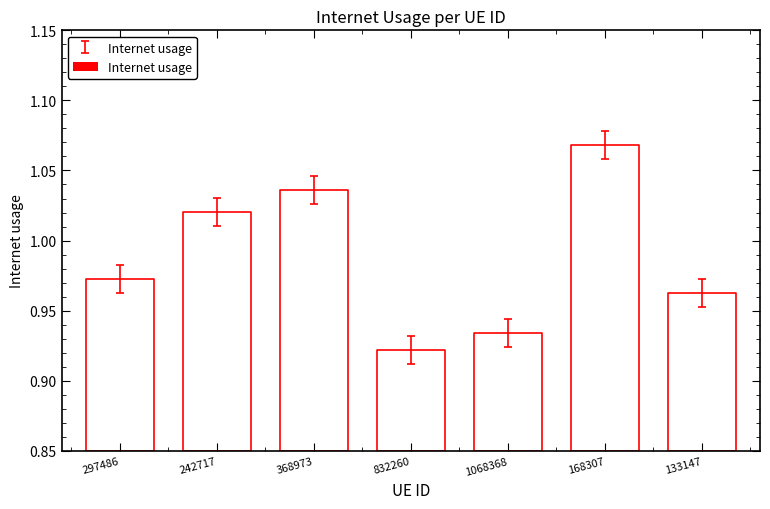

What is the change in value from 368973 to 832260?

-0.1